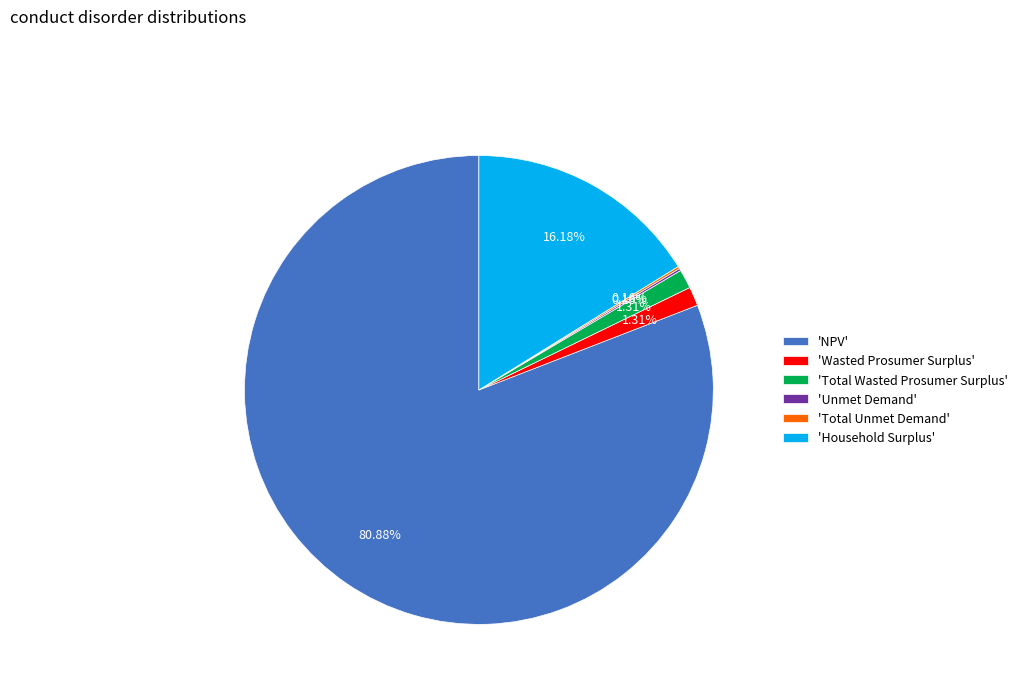

Does any single category account for the majority?

Yes